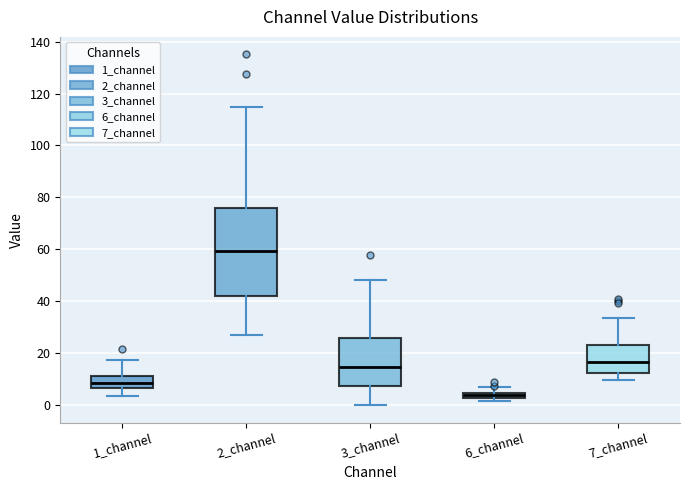

Where is the lower edge of the box for 1_channel on the y-axis? The values are not printed on the chart, so give them approximately, as read against the axis.

6